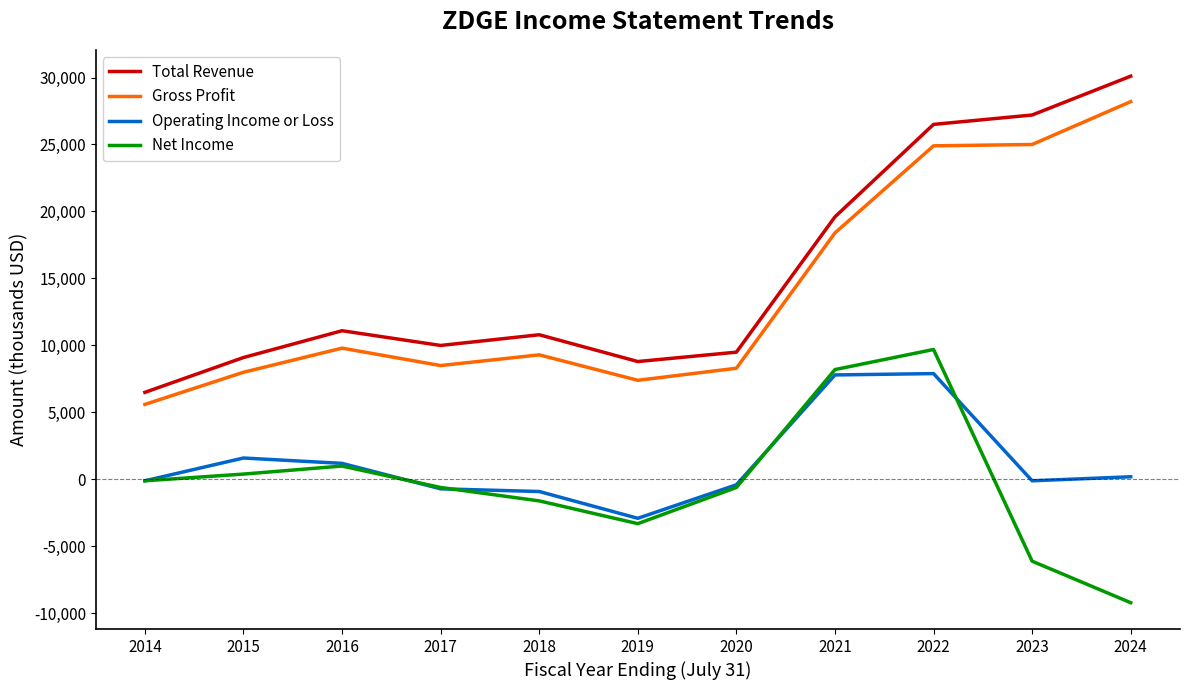

True or false: Operating Income or Loss and Gross Profit cross at least once.

False